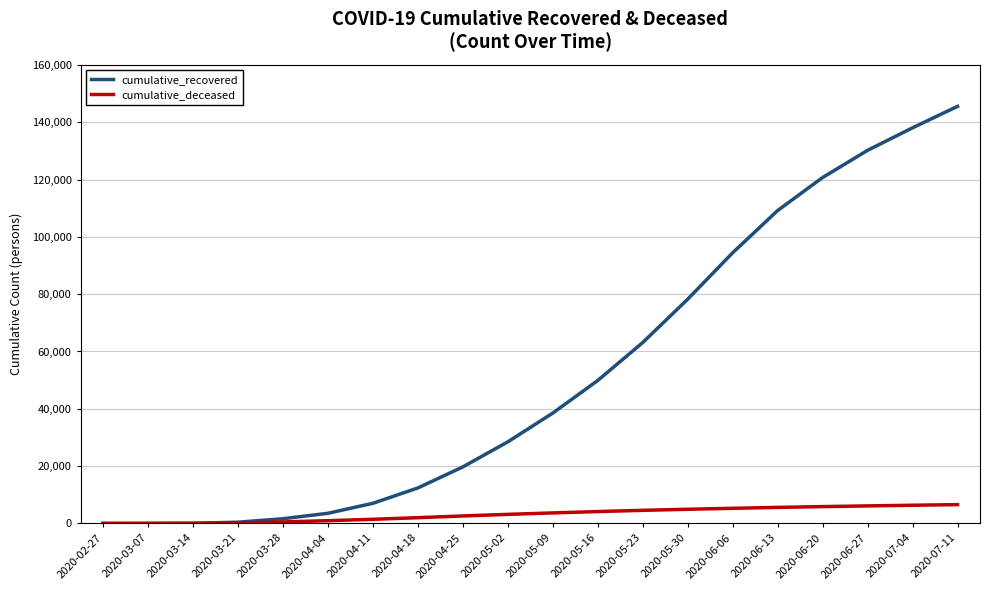

Between 2020-05-09 and 2020-06-06, which series saw the biggest shift?

cumulative_recovered